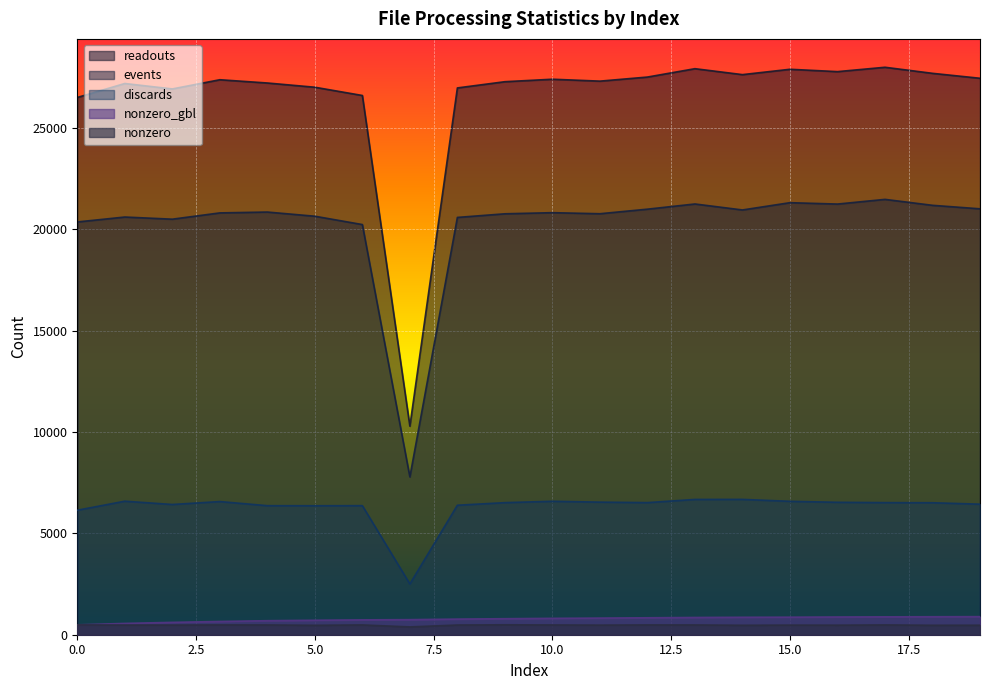

What is the total value across all series at 1?

55419